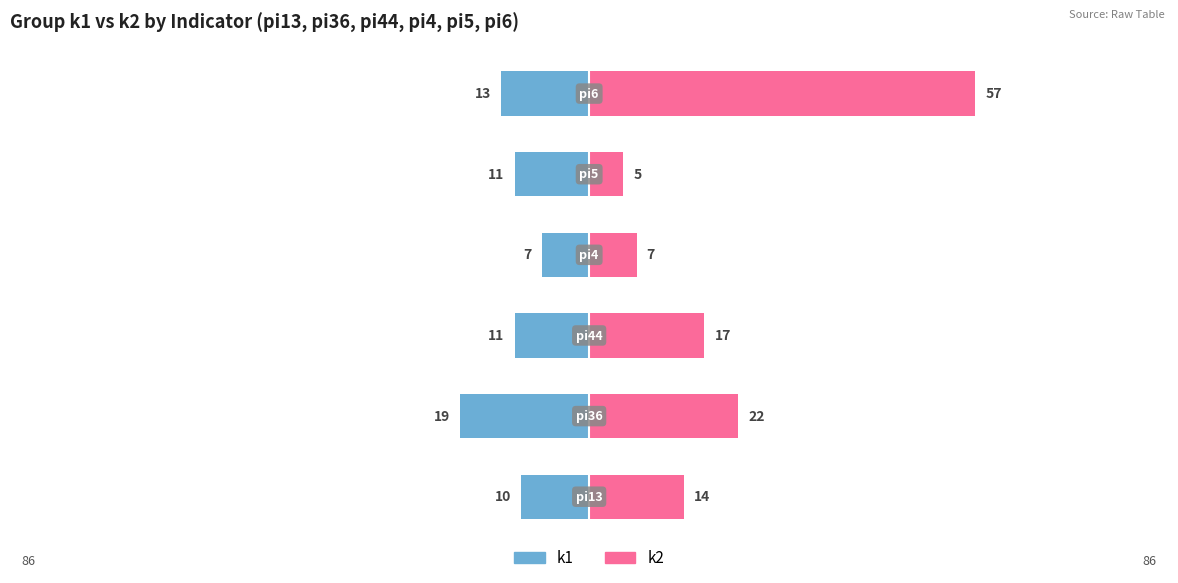

Which series has the largest range (max minus min)?

k2